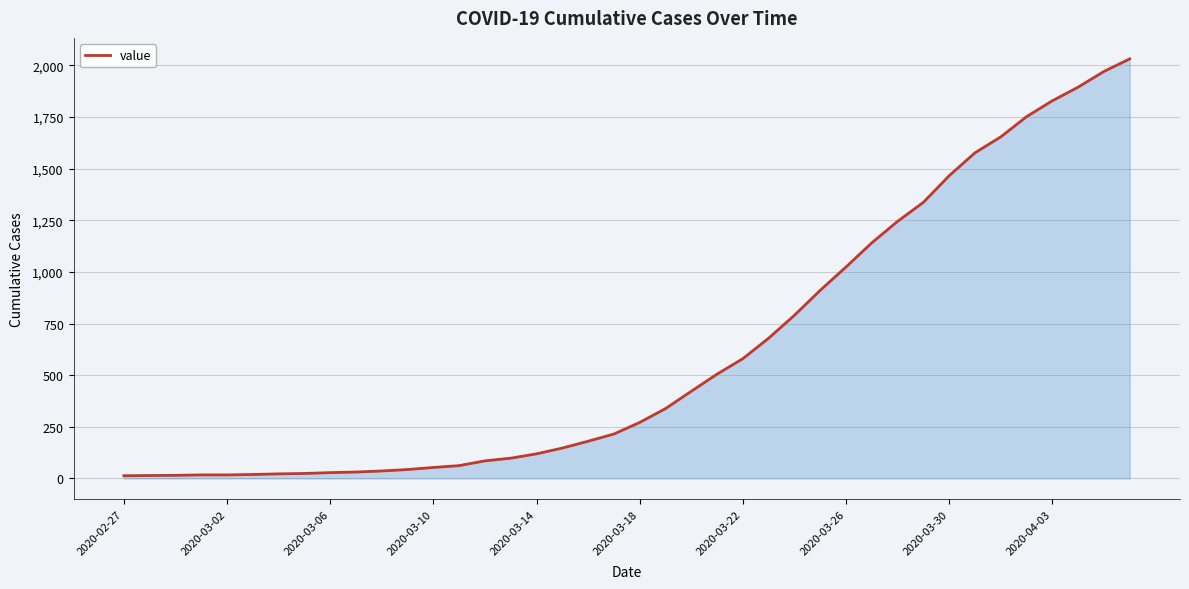

What is the difference between the maximum and minimum values?

2019